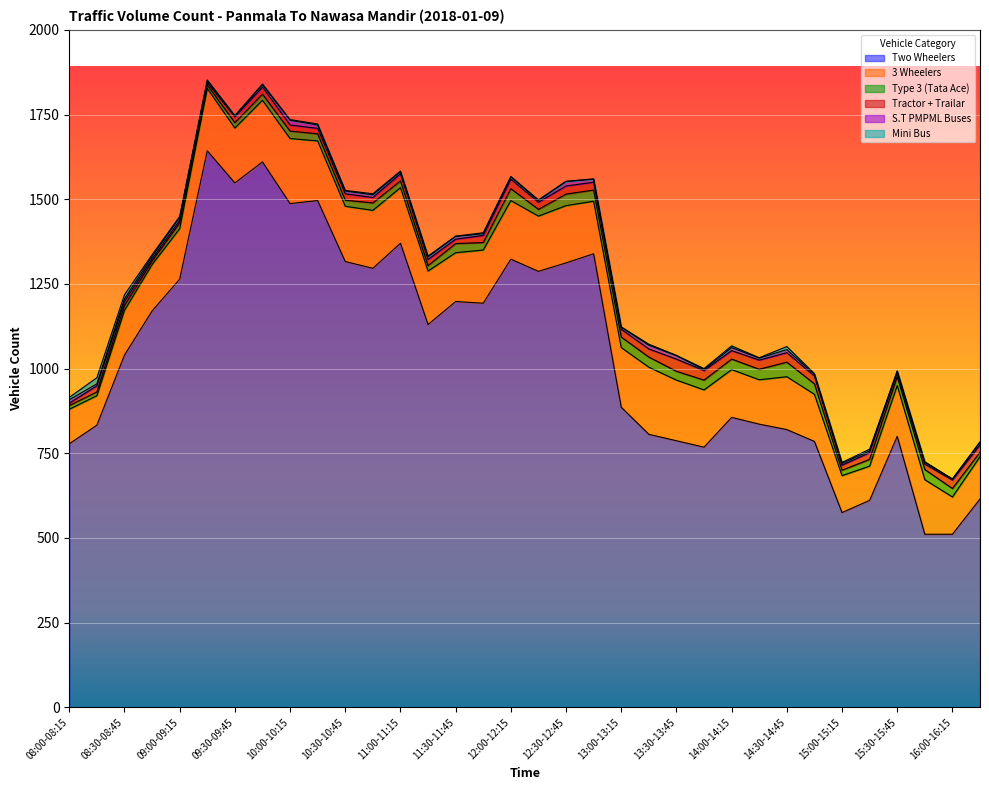

Where does the 3 Wheelers series first go above 158?

09:15-09:30